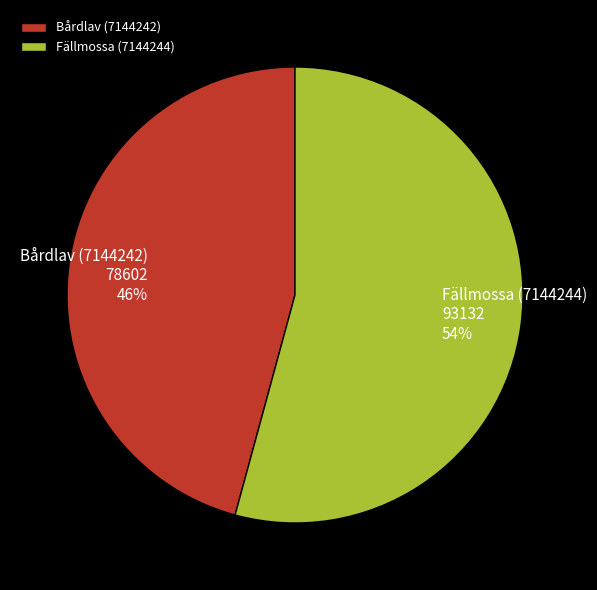

Does Bårdlav (7144242) represent more than half of the total?

No